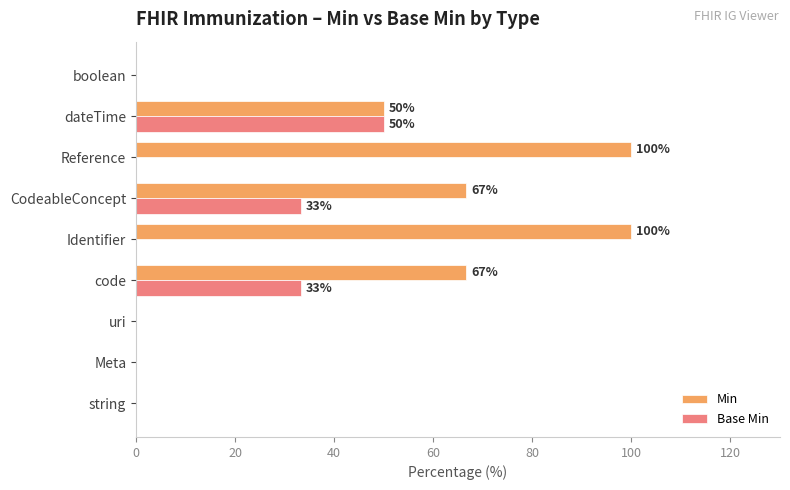

True or false: Min has a value of 42.7 at Reference.

False